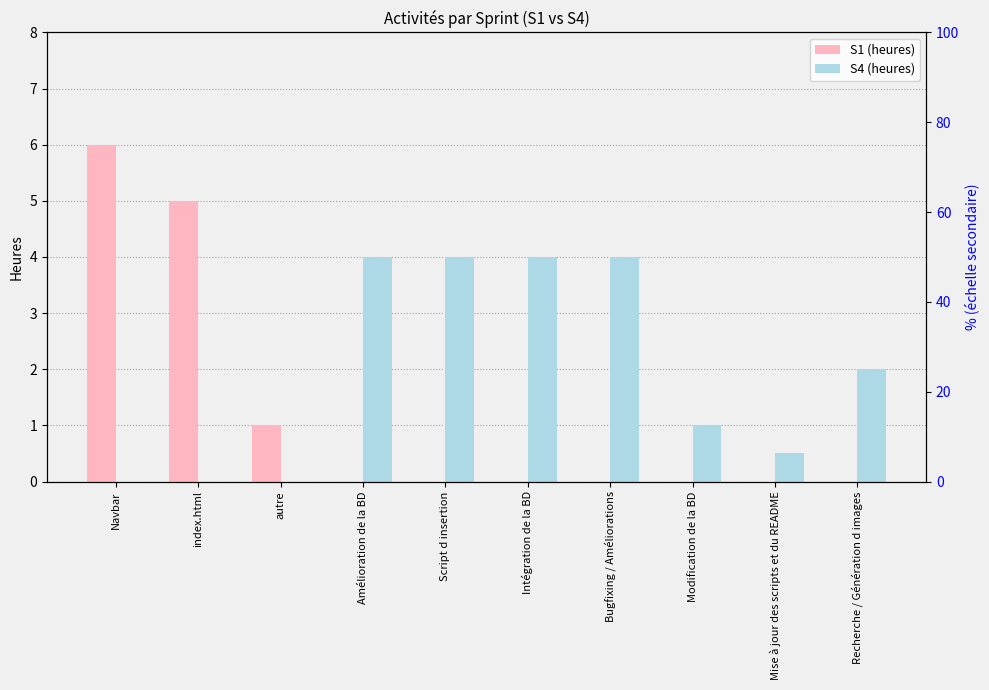

Between Modification de la BD and Amélioration de la BD, which is larger?

Modification de la BD